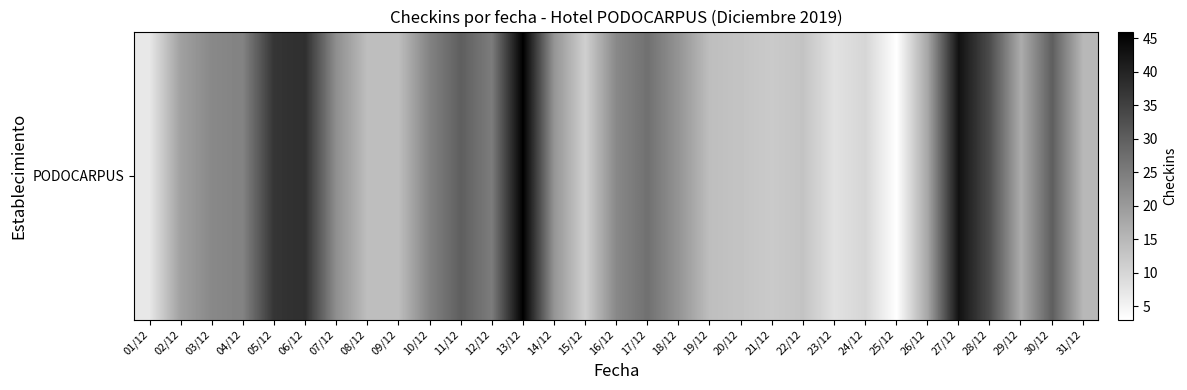

Where is the data nearest to the value 24?

04/12